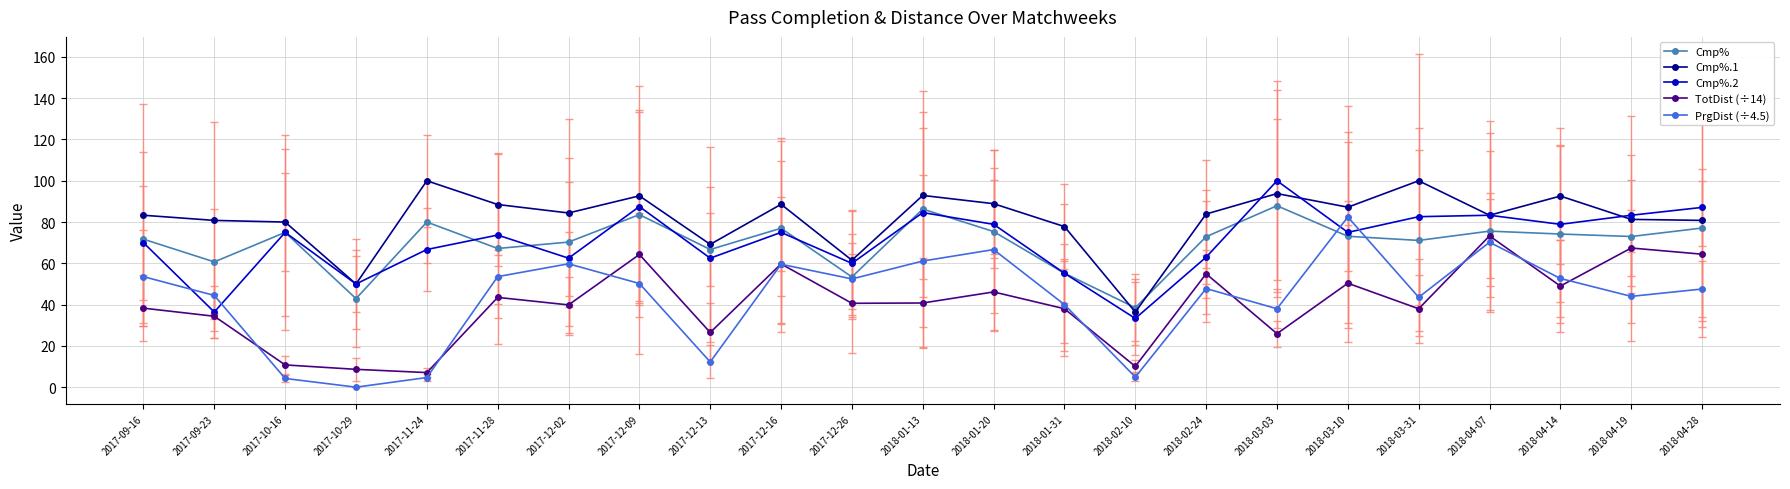

How many lines are shown in the chart?

5